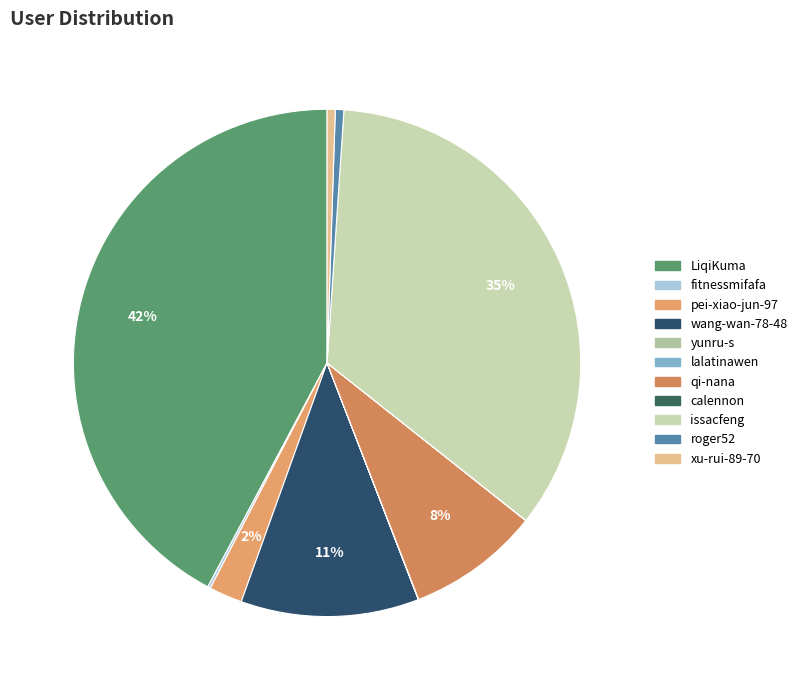

Is yunru-s the majority of the pie?

No